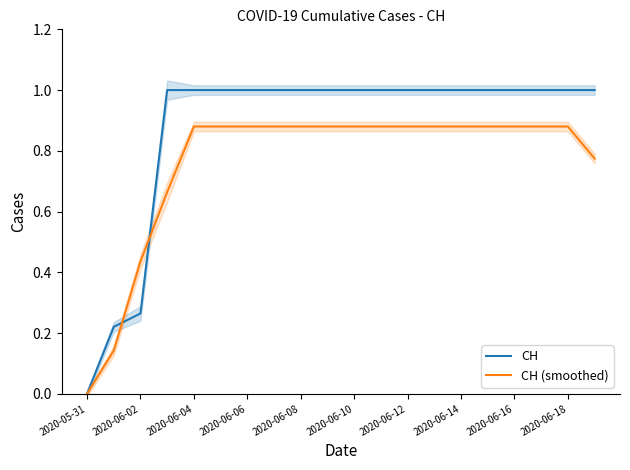

Is it true that CH (smoothed) equals 0.5 at 2020-06-06?

False